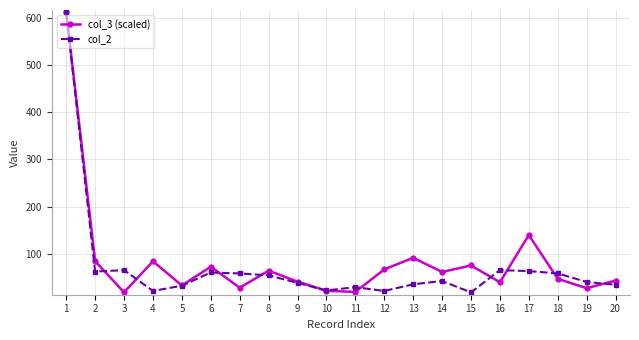

Rank the series at 3 from lowest to highest value.

col_3 (scaled), col_2